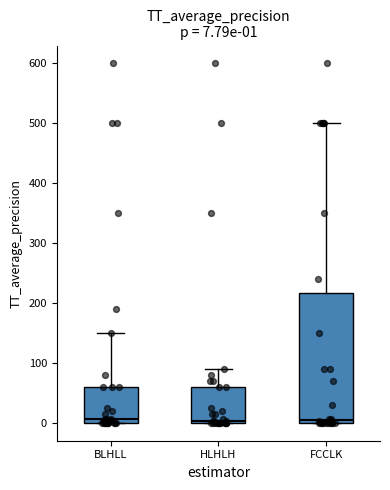

Comparing the boxes themselves (not the whiskers), which one is the tallest?

FCCLK